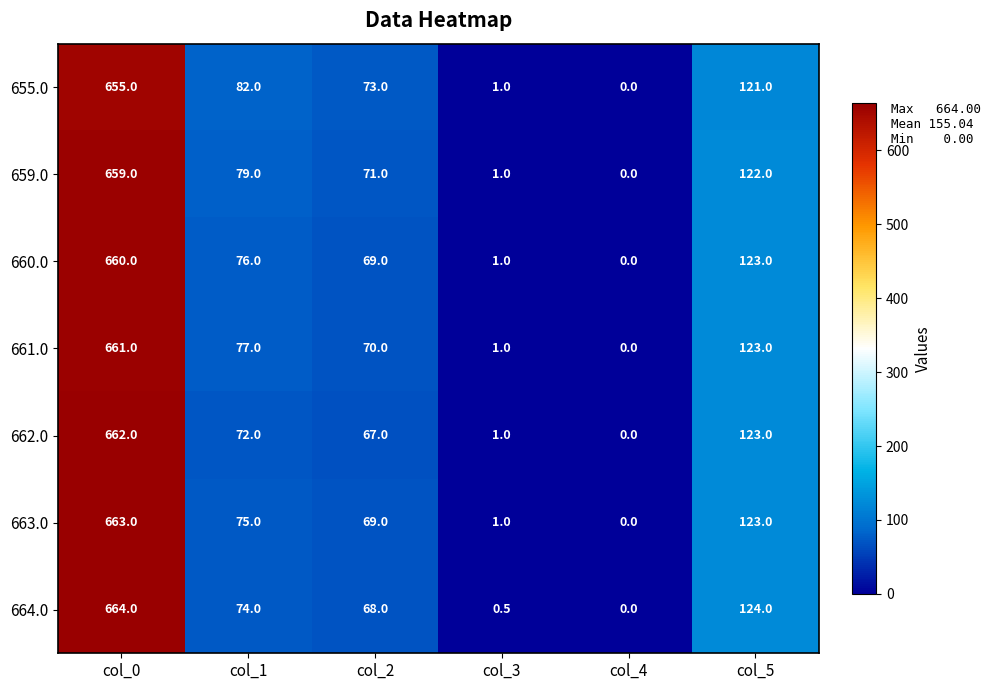

True or false: 655.0 has a value of 0.6 at col_3.

False